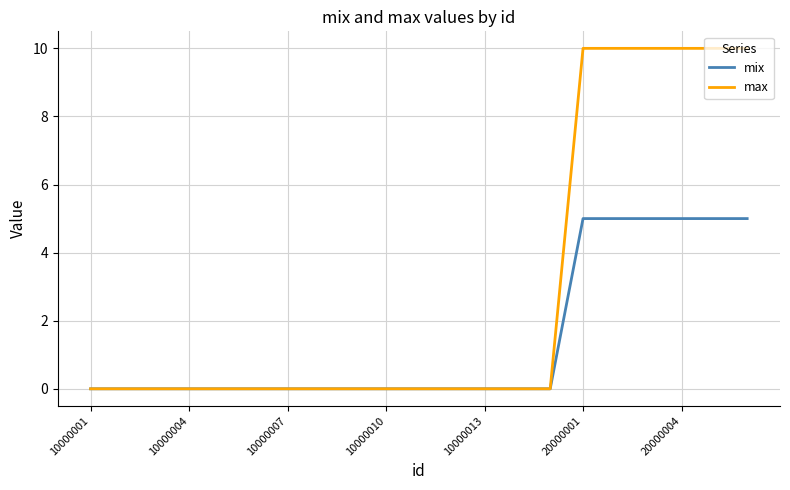

What is the greatest value displayed?

10